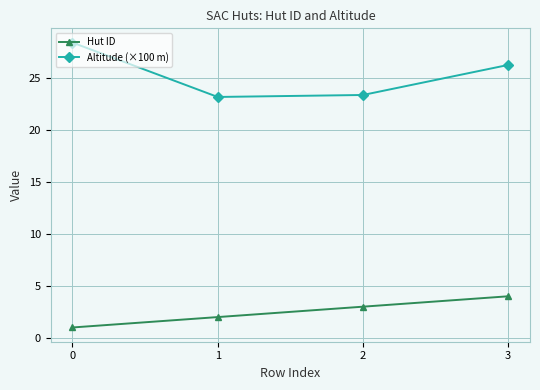

How many lines are shown in the chart?

2